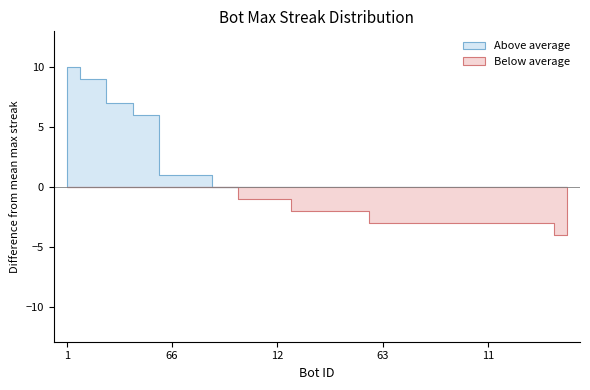

True or false: there are more than 2 points higher than both neighbors.

False